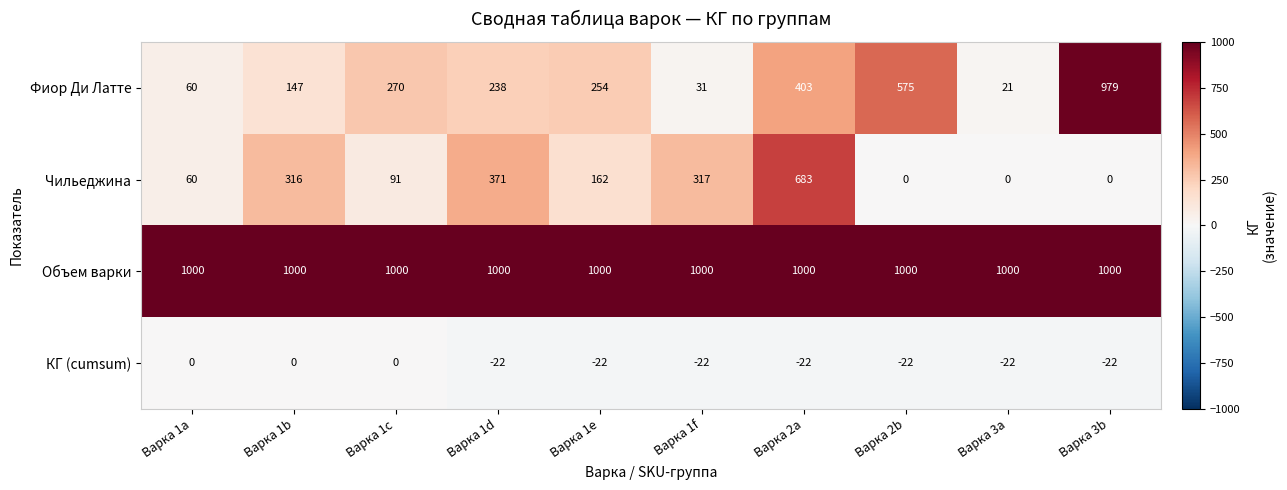

What is the sum of all Объем варки values?

10000